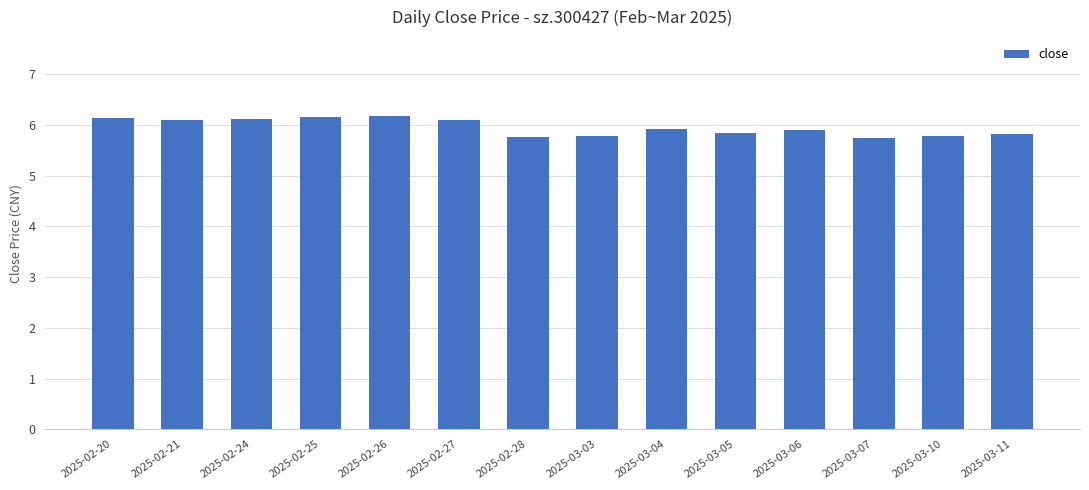

Is it true that the value at 2025-03-04 is 5.9?

True